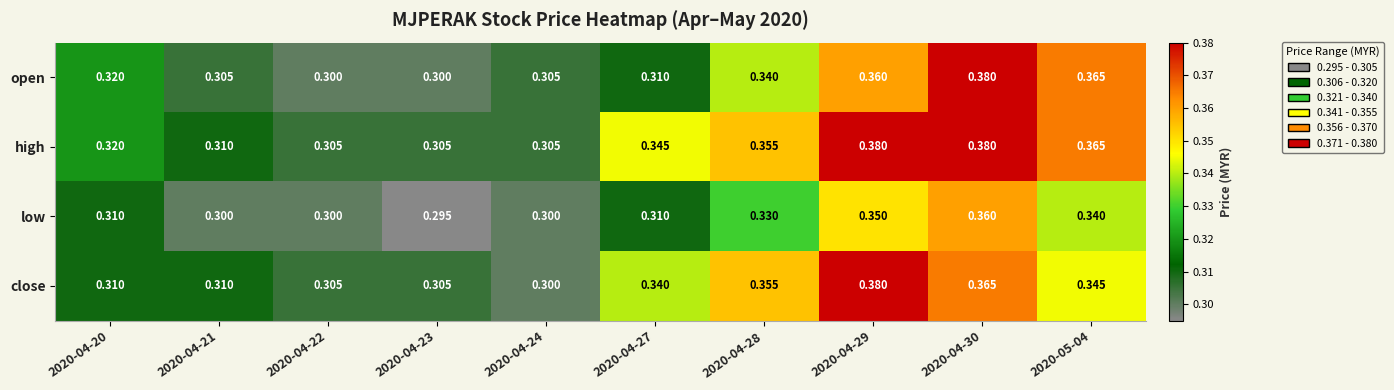

Between 2020-04-28 and 2020-04-30, which series saw the biggest shift?

open